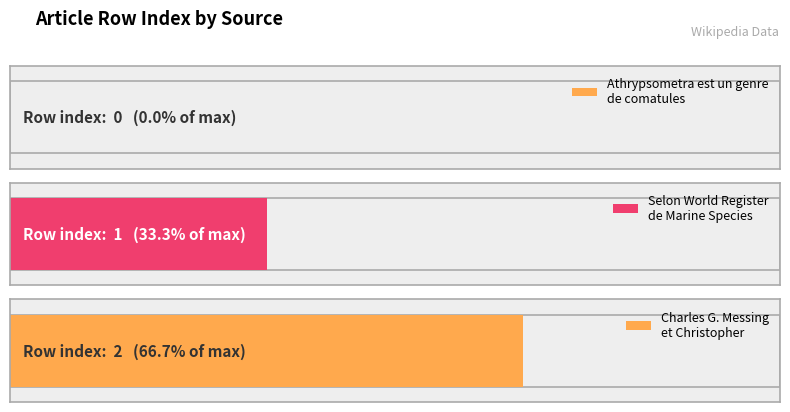

Is it true that the value at Athrypsometra est un genre de comatules is 0?

True